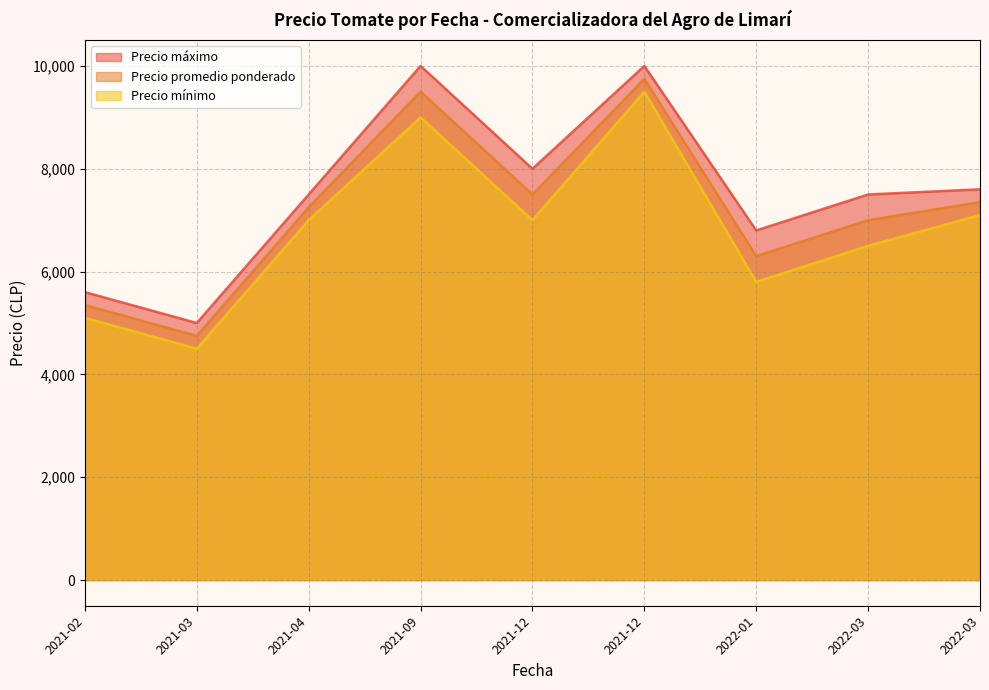

What are all the series names shown in the legend?

Precio máximo, Precio promedio ponderado, Precio mínimo